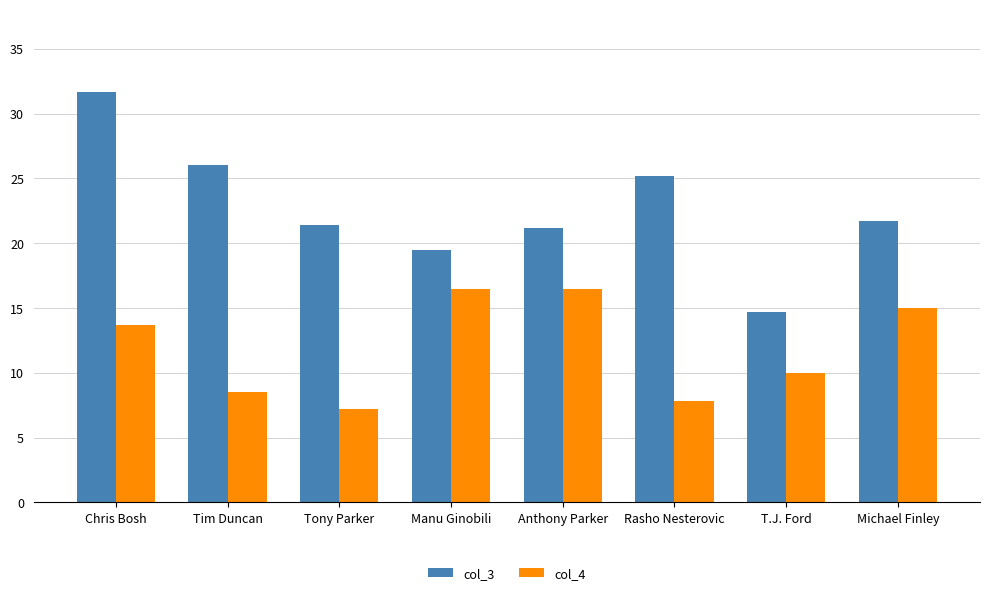

What is the value of the col_3 bar at the 5th from the left?

21.2